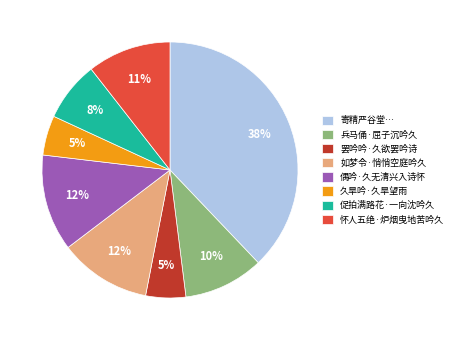

To the nearest percent, what is the combined percentage of 兵马俑·屈子沉吟久 and 罢吟吟·久欲罢吟诗?

15%